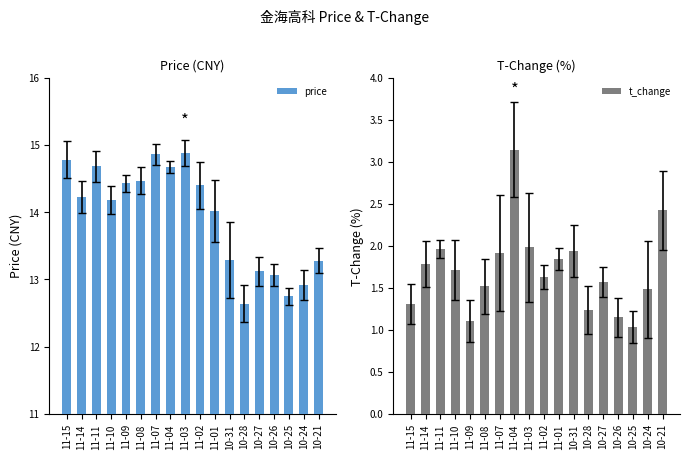

At which category does the chart reach its peak across all series?

11-03